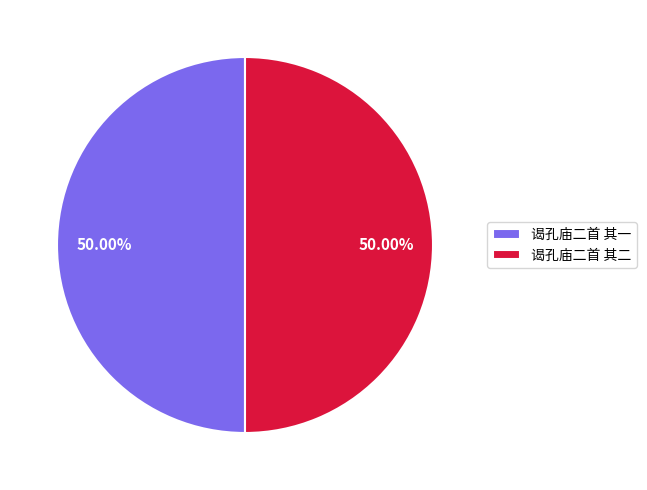

True or false: 谒孔庙二首 其一 accounts for 60% of the total.

False